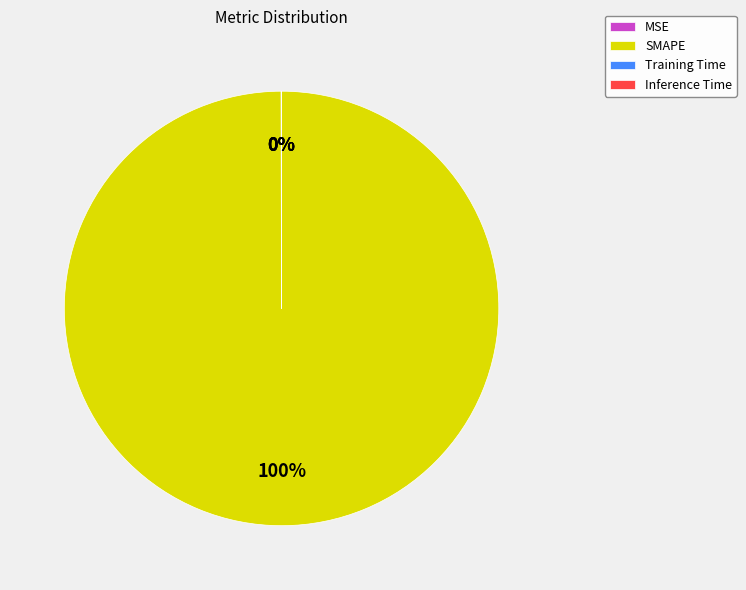

Is there any slice that represents more than half of the pie?

Yes